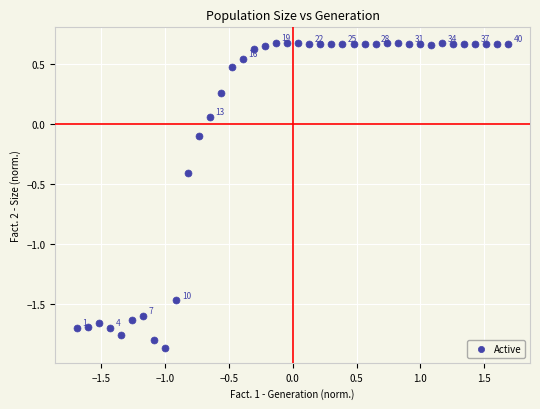

What is the range of Y values (max minus min)?

2.5